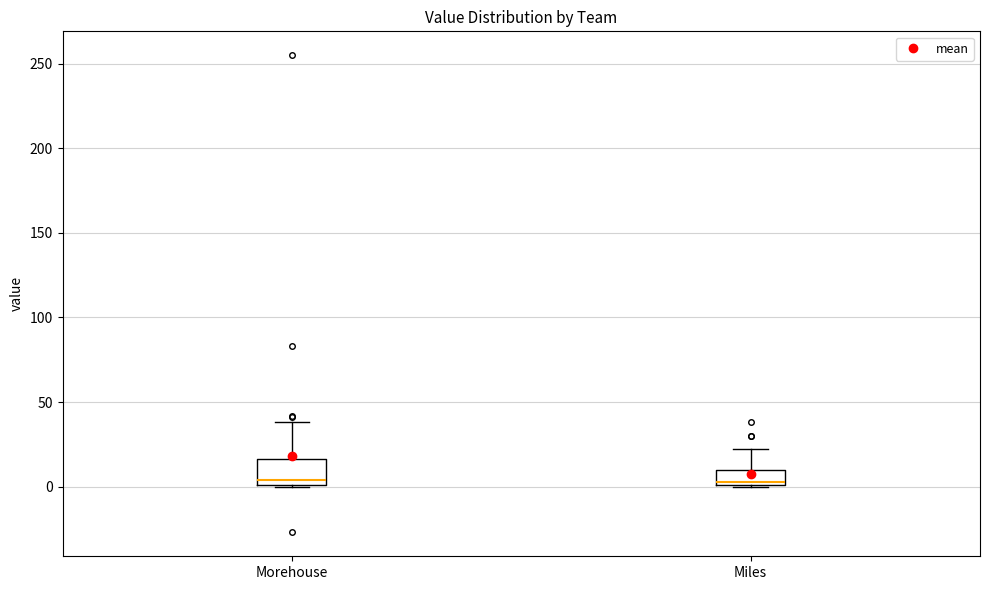

Reading left to right, read every box against the y-axis: the position of its median line, the range the box covers, and the ends of its whiskers. The values are not printed on the chart, so give them approximately, as read against the axis.

Morehouse: median 5, box 0 to 15, whiskers 0 to 40
Miles: median 5, box 0 to 10, whiskers 0 to 20